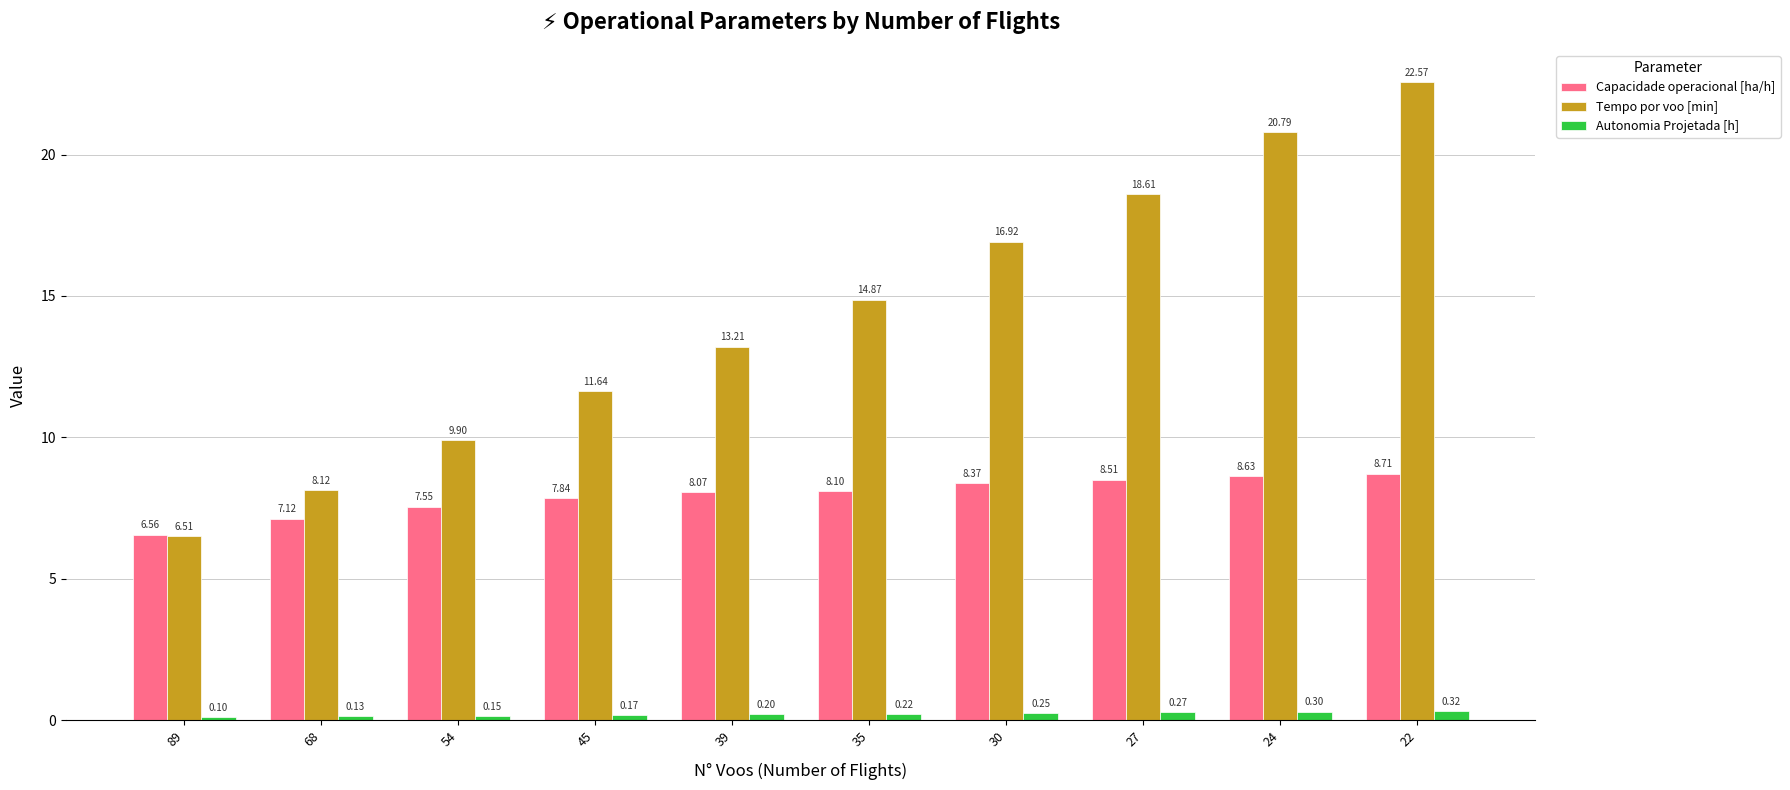

What is the sum of all Autonomia Projetada [h] values?

2.1